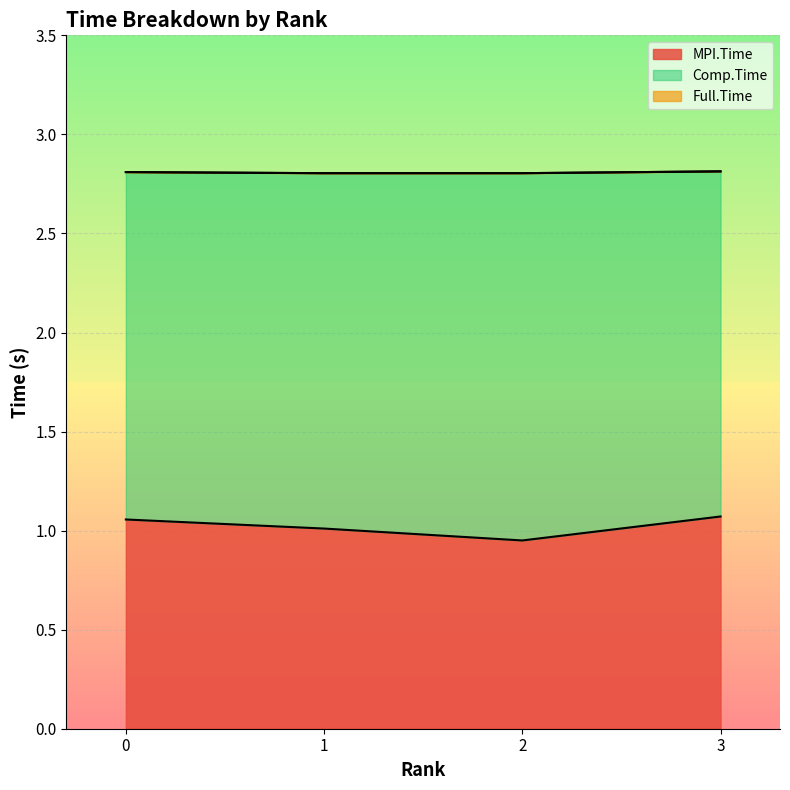

What is the sum of all Full.Time values?

11.2